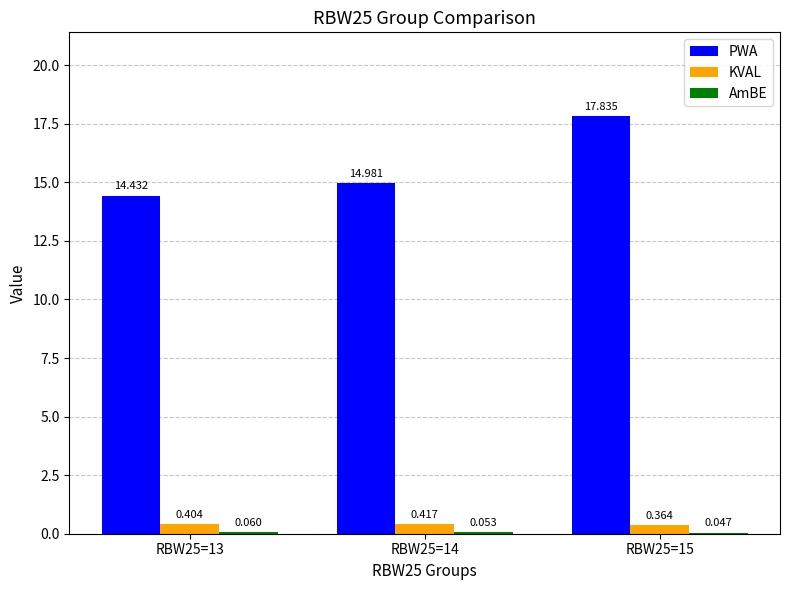

What is the sum of the PWA values at RBW25=13 and RBW25=15?

32.3